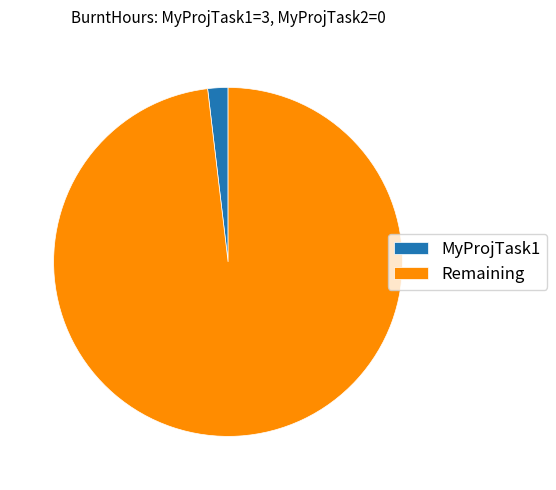

Which has a higher value, Remaining or MyProjTask1?

Remaining